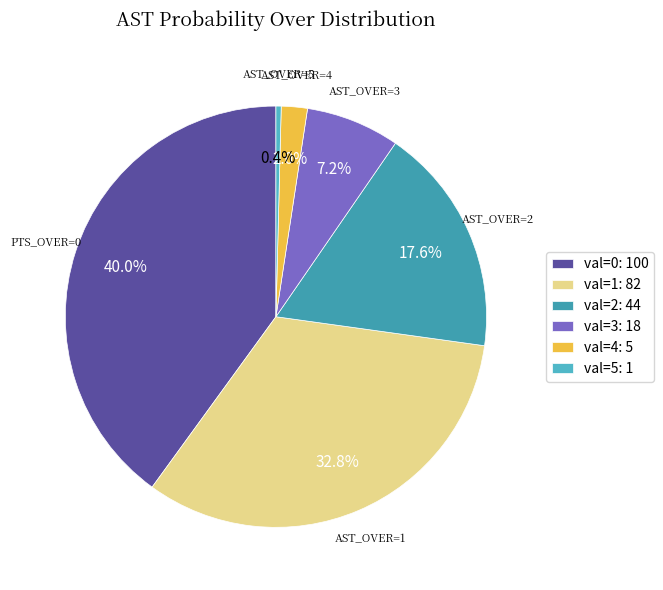

To the nearest percent, what is the average slice percentage?

17%